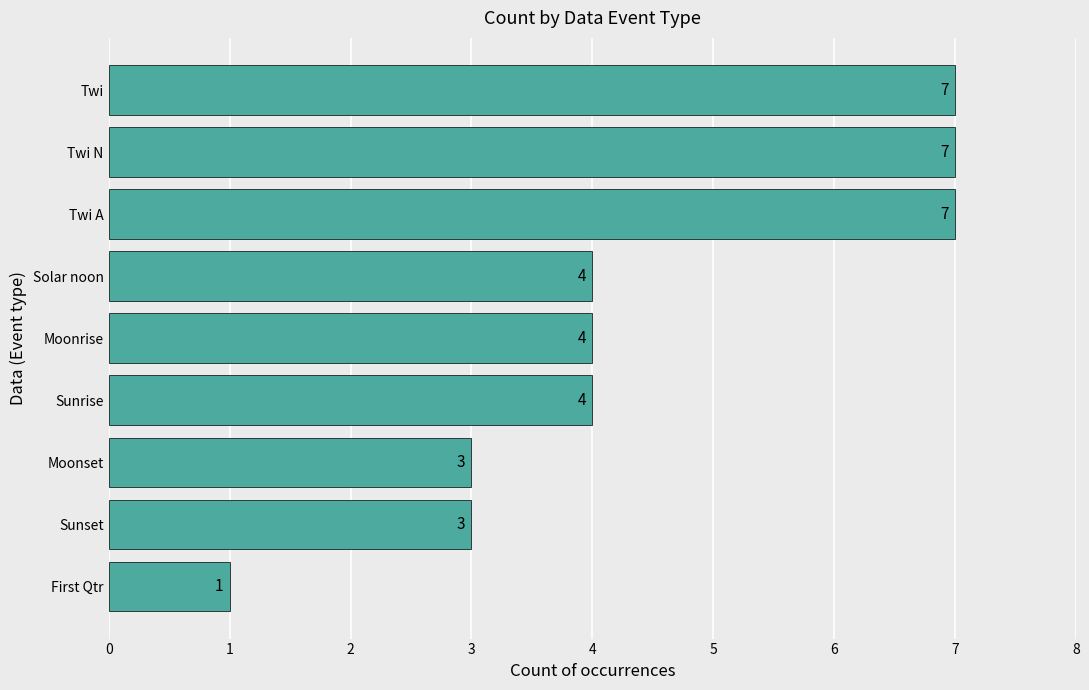

What is the minimum value shown in the chart?

1